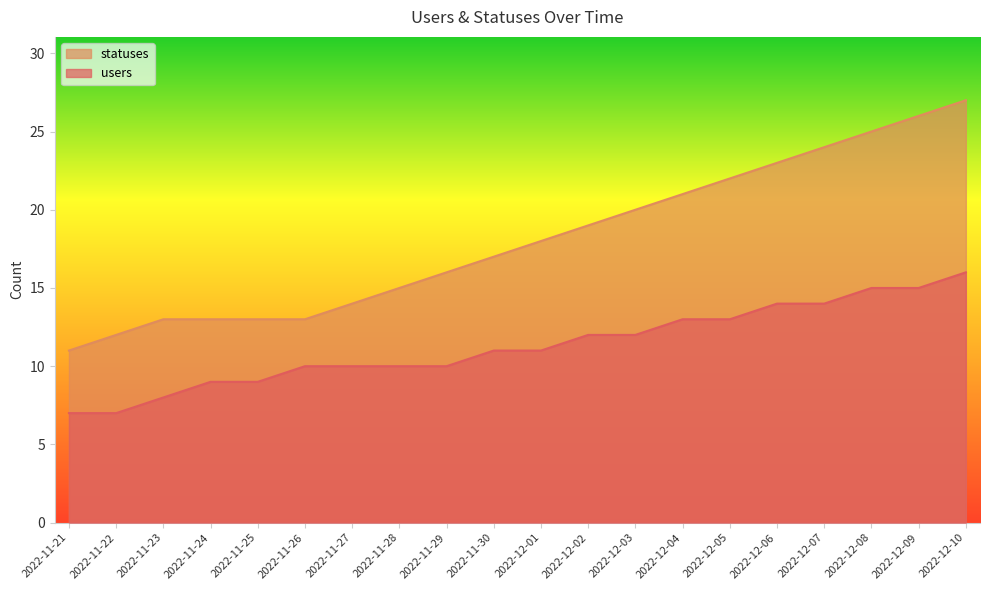

What are all the series names shown in the legend?

statuses, users